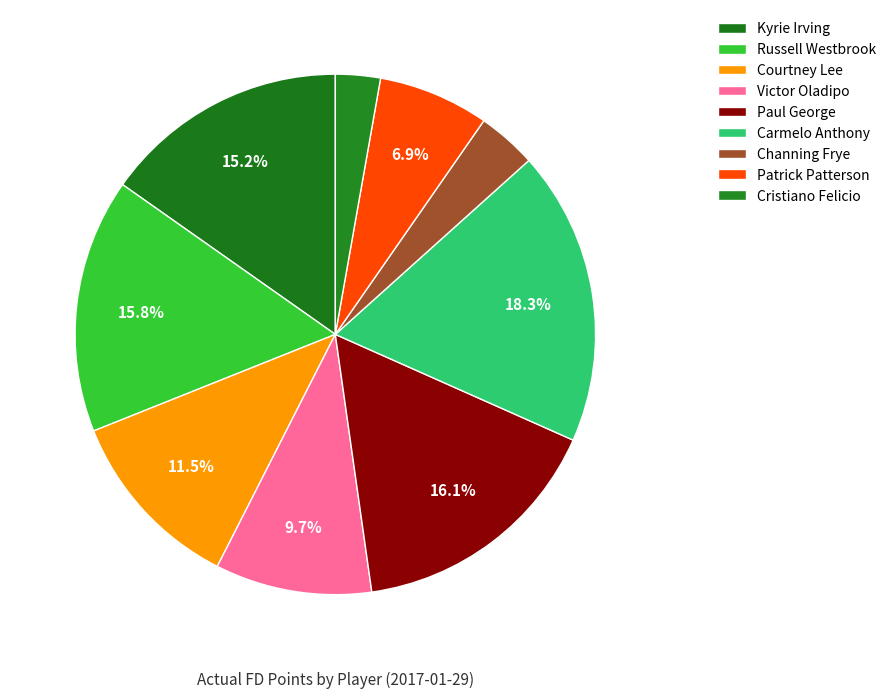

Is the sum of Courtney Lee and Patrick Patterson greater than half?

No